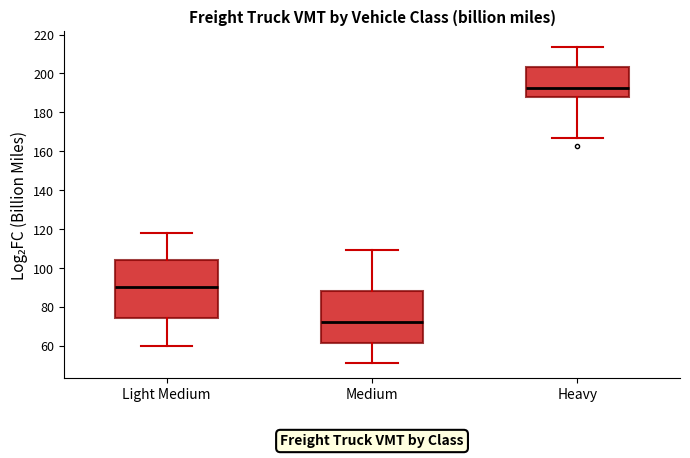

Reading left to right, transcribe this box plot: for each box, give where its median line is, the range the box spans, and where its two whiskers end, as read against the y-axis. The values are not printed on the chart, so give them approximately, as read against the axis.

Light Medium: median 90, box 74 to 104, whiskers 60 to 118
Medium: median 72, box 62 to 88, whiskers 52 to 110
Heavy: median 192, box 188 to 204, whiskers 166 to 214